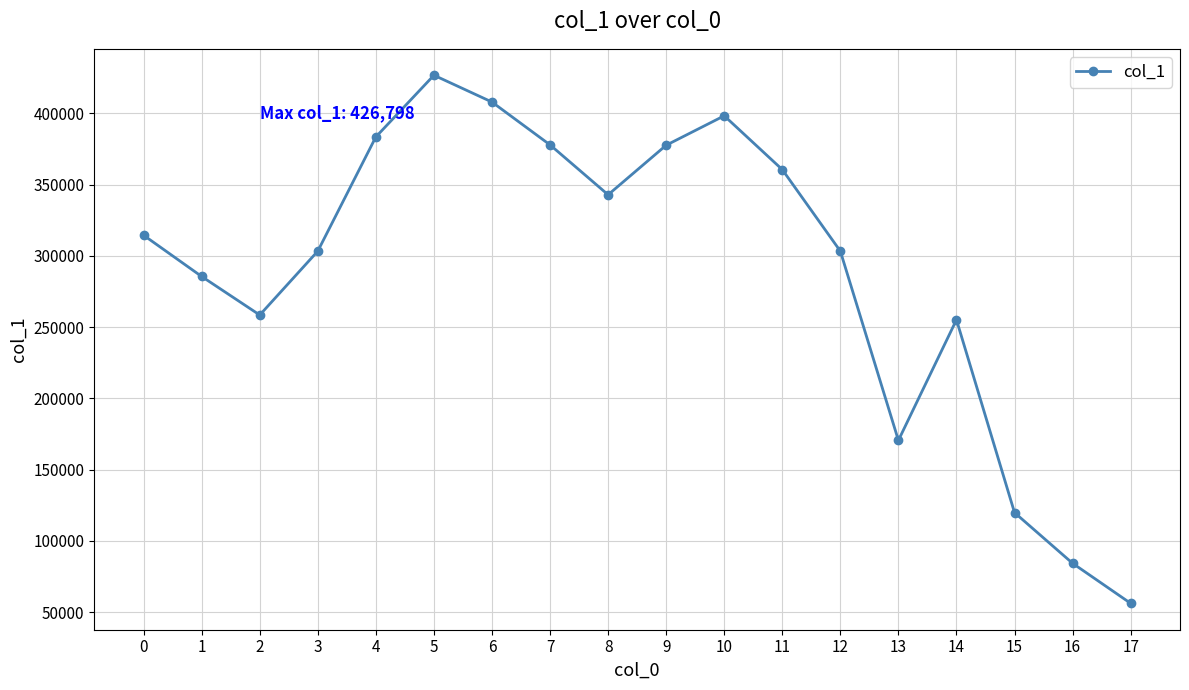

The value at 3 is 303356. True or false?

True